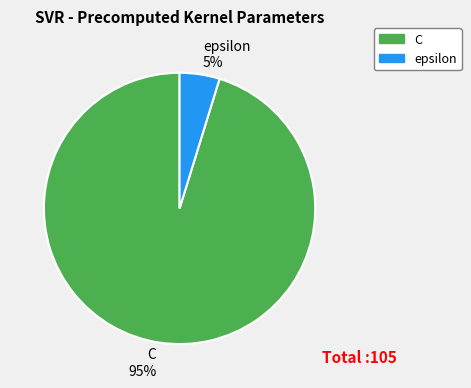

To the nearest percent, what percentage of the pie is epsilon?

5%